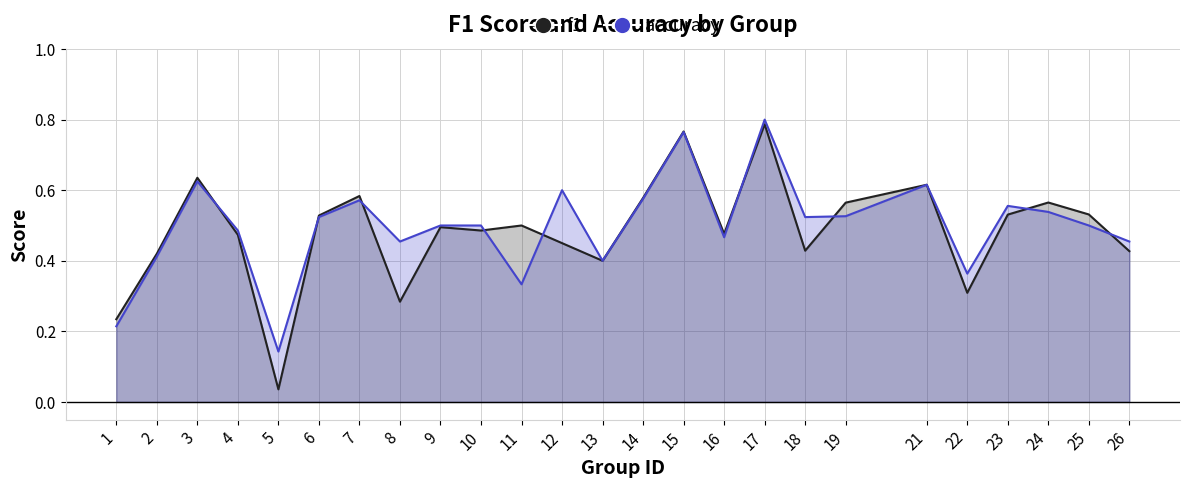

What is the sum of the accuracy values at 17 and 19?

1.3